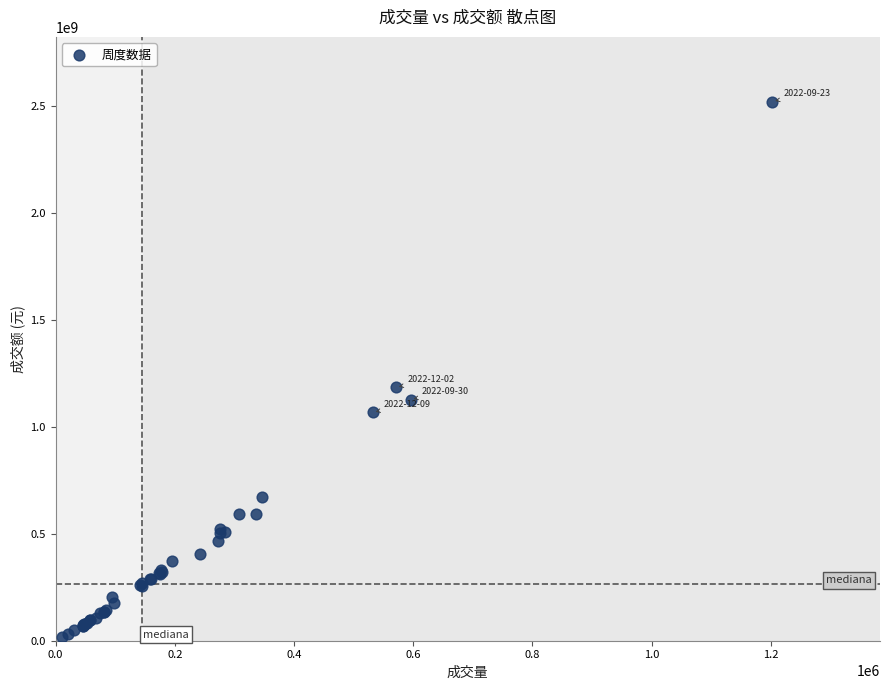

What Y value in the scatter plot is closest to 1267489514?

1183646420